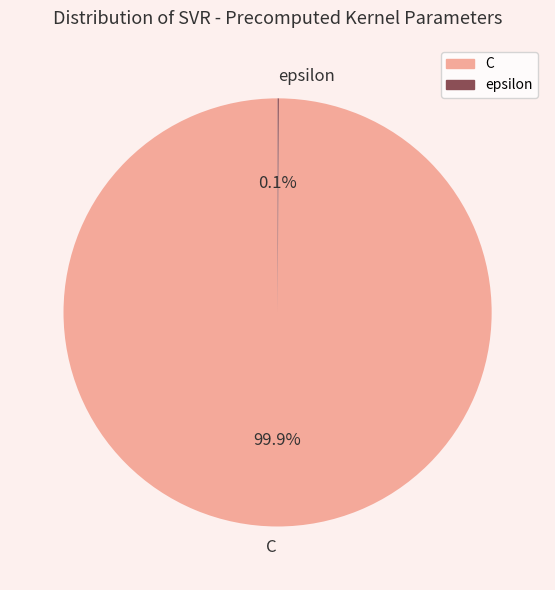

Which slice is the largest?

C